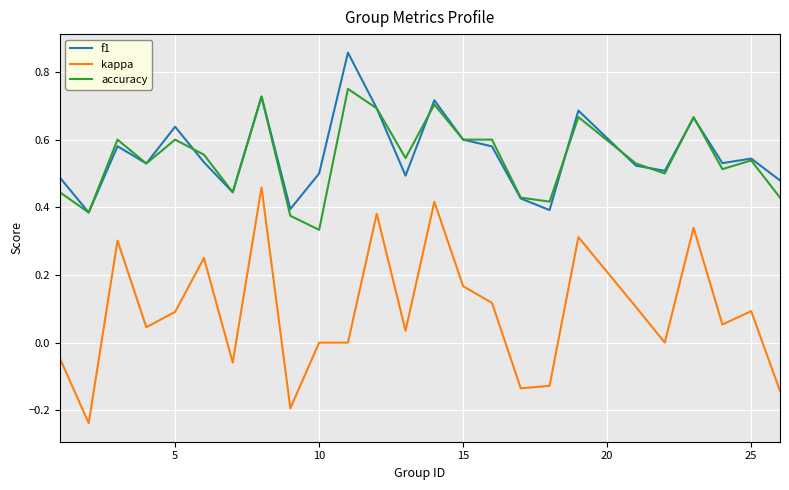

List the series in order of their peak value, lowest first.

kappa, accuracy, f1